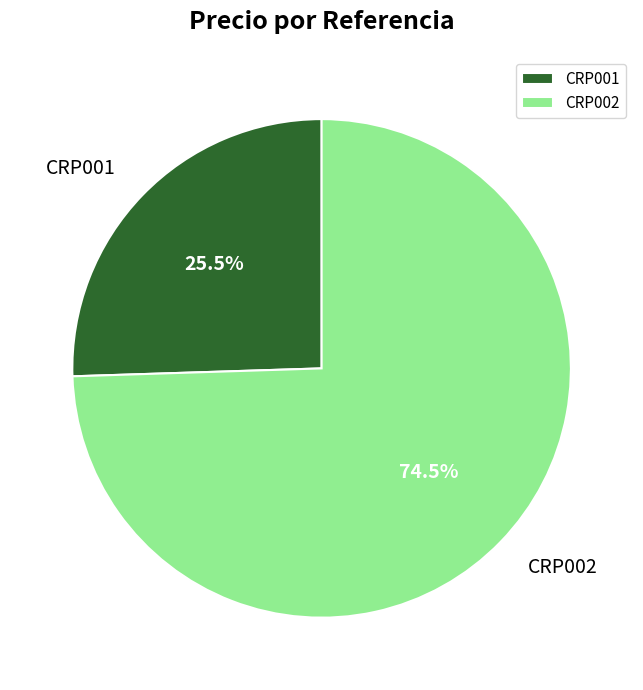

What percentage is NOT represented by CRP001?

74.5%